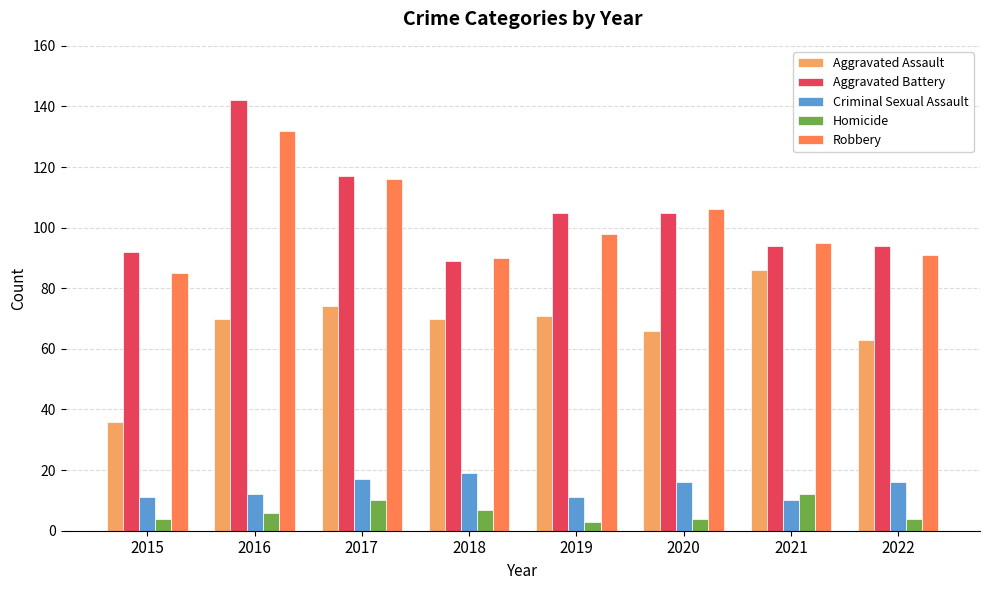

Between 2015 and 2021, which series saw the biggest shift?

Aggravated Assault